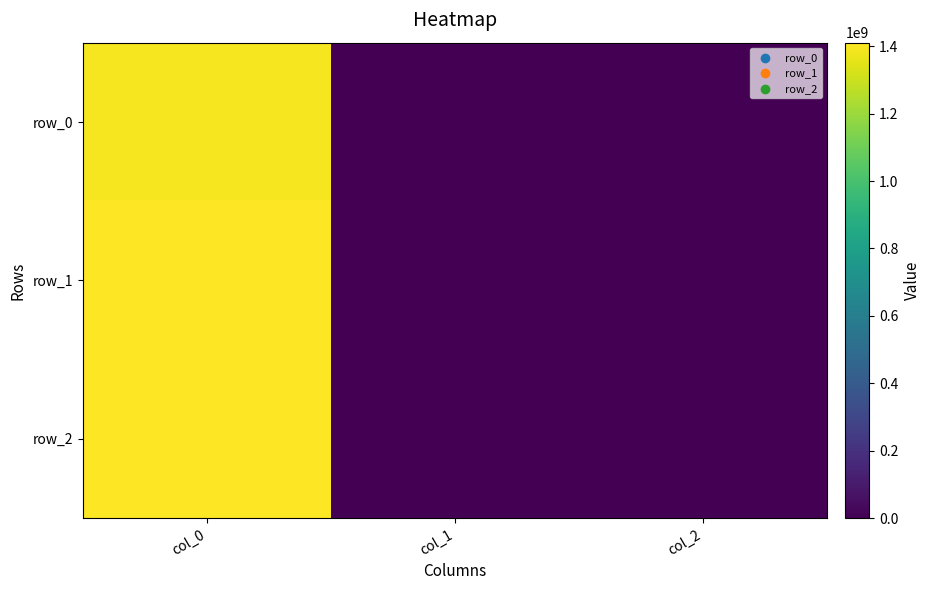

List the series in order of their overall mean, highest first.

row_2, row_1, row_0